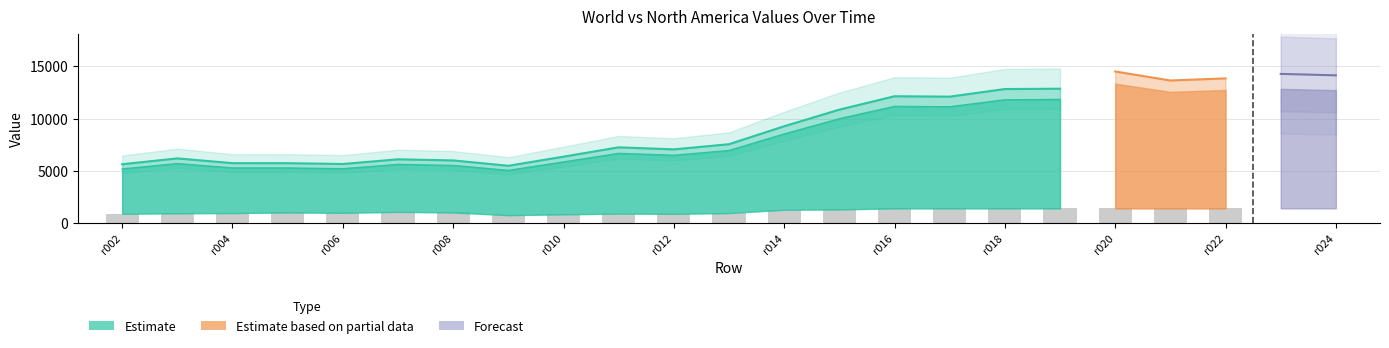

At r017, list the series in order from largest to smallest.

World, North America